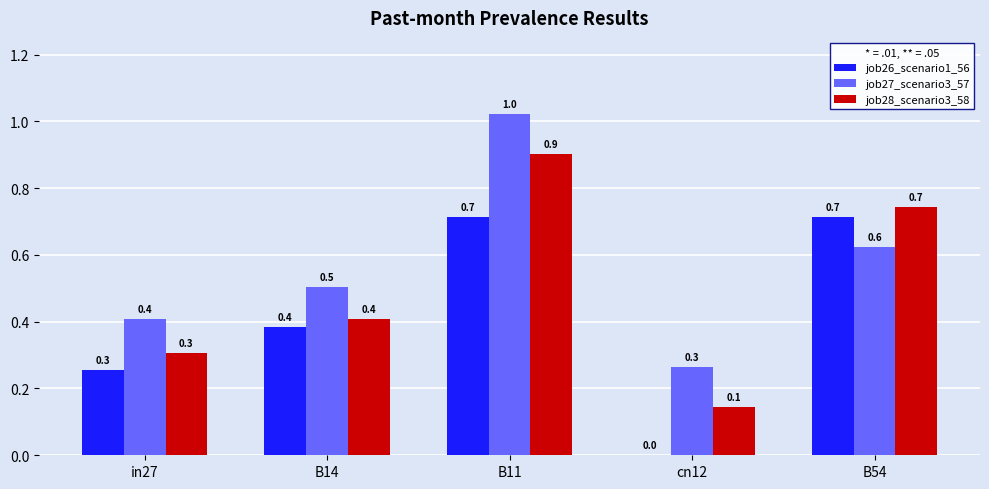

Reading left to right, what are all the values shown in this chart?

job26_scenario1_56: 0.3	0.4	0.7	0.0	0.7
job27_scenario3_57: 0.4	0.5	1.0	0.3	0.6
job28_scenario3_58: 0.3	0.4	0.9	0.1	0.7